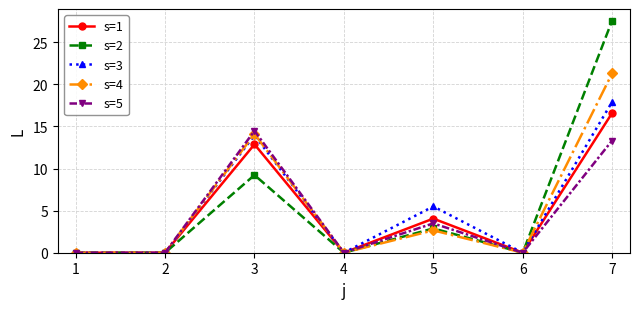

The value of s=5 at 1 is -9.5. True or false?

False